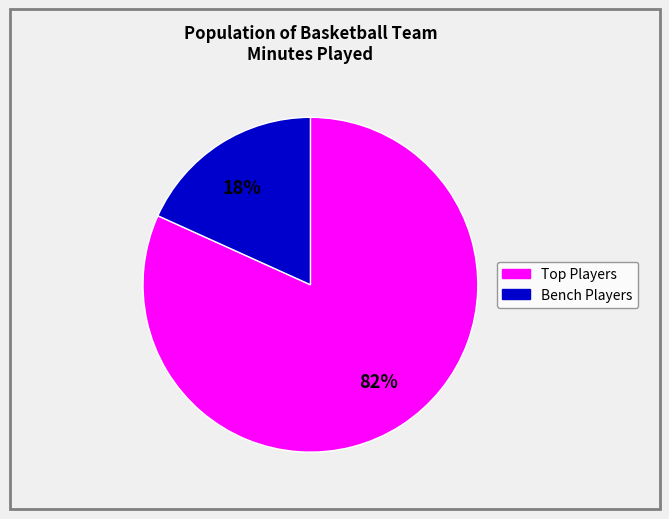

Does any single category account for the majority?

Yes